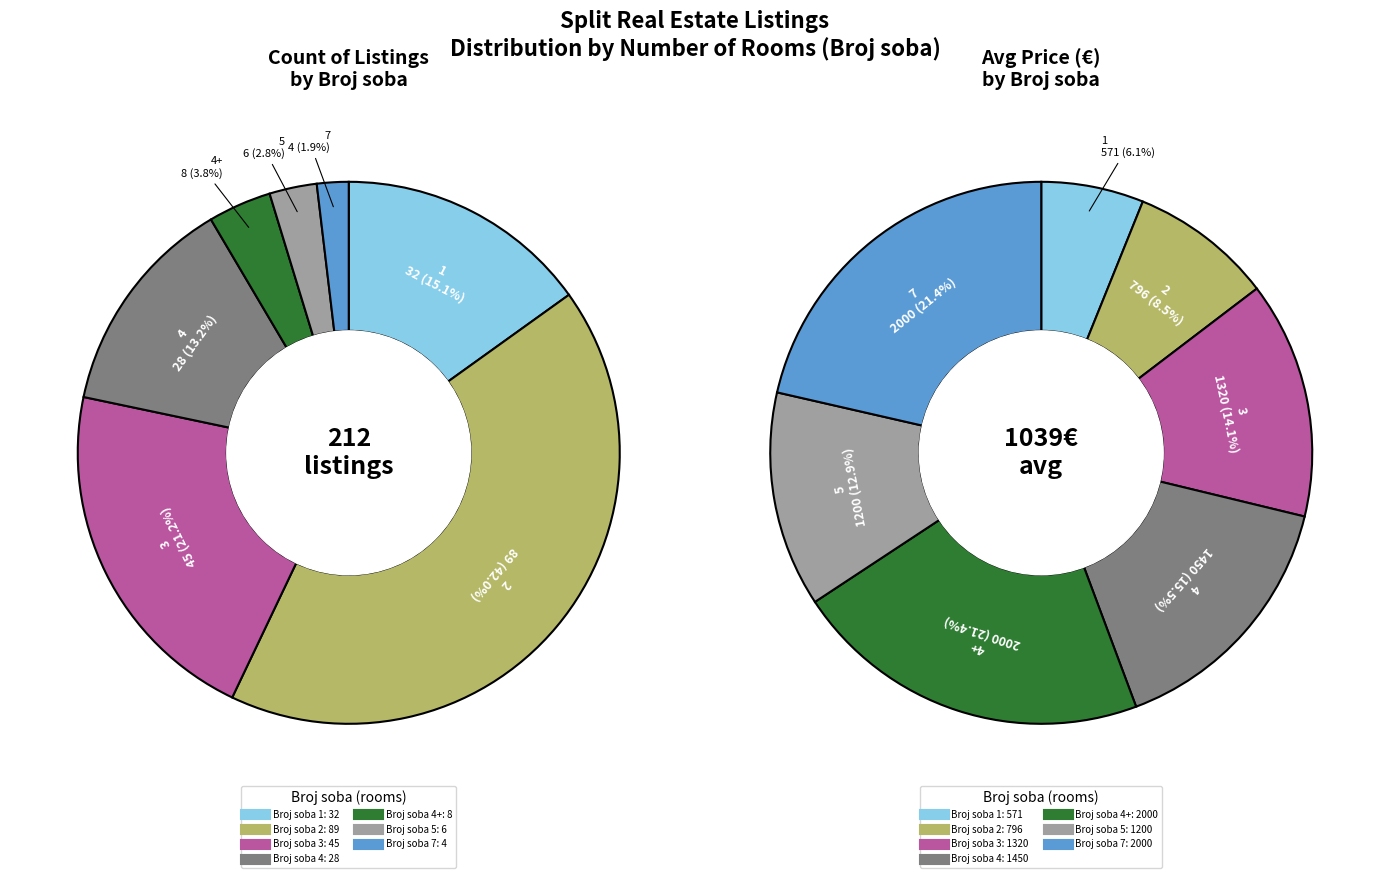

Does any single category account for the majority?

No